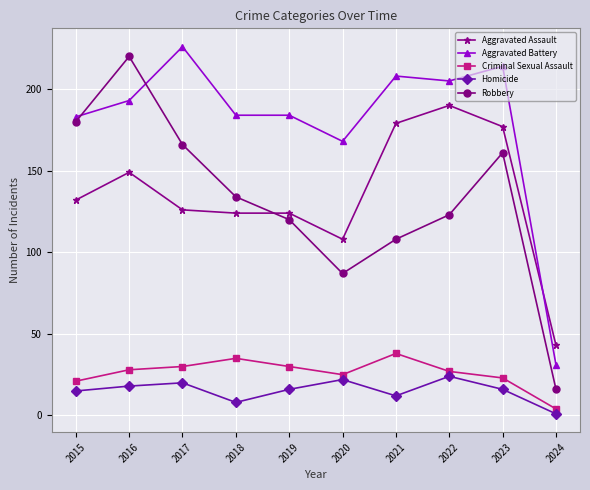

What is the sum of all Aggravated Assault values?

1352